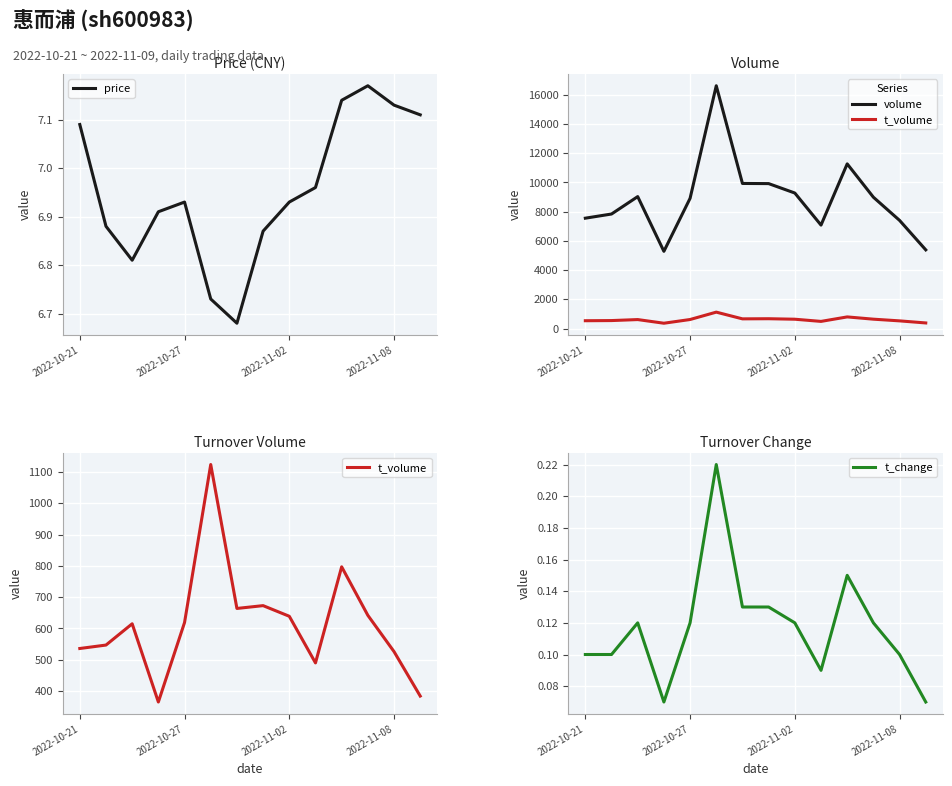

True or false: t_change has more than 0 points higher than both neighbors.

True